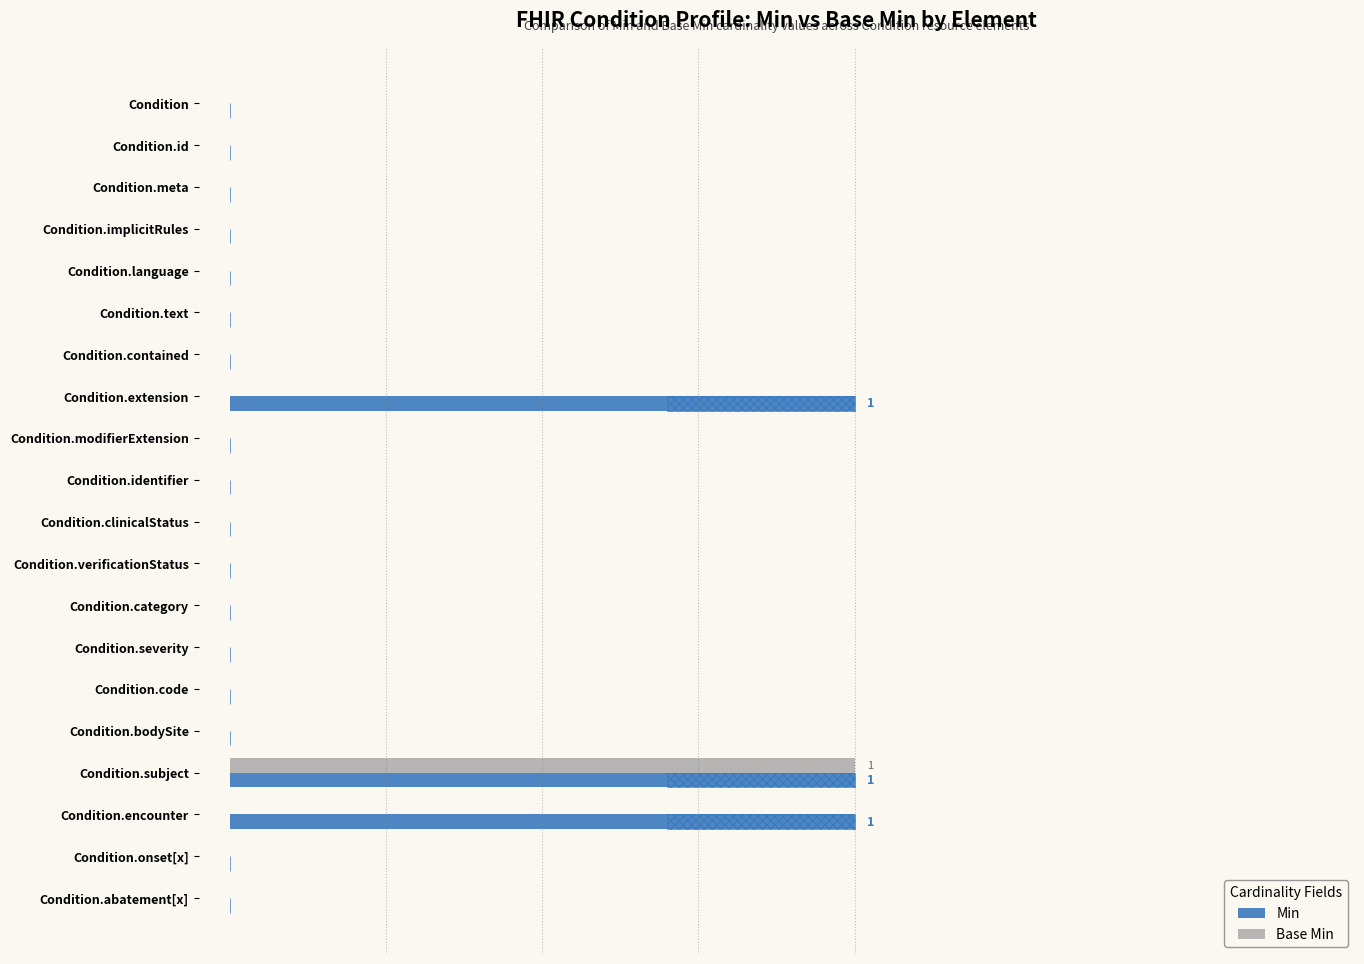

How many positive values does the Min series have?

3